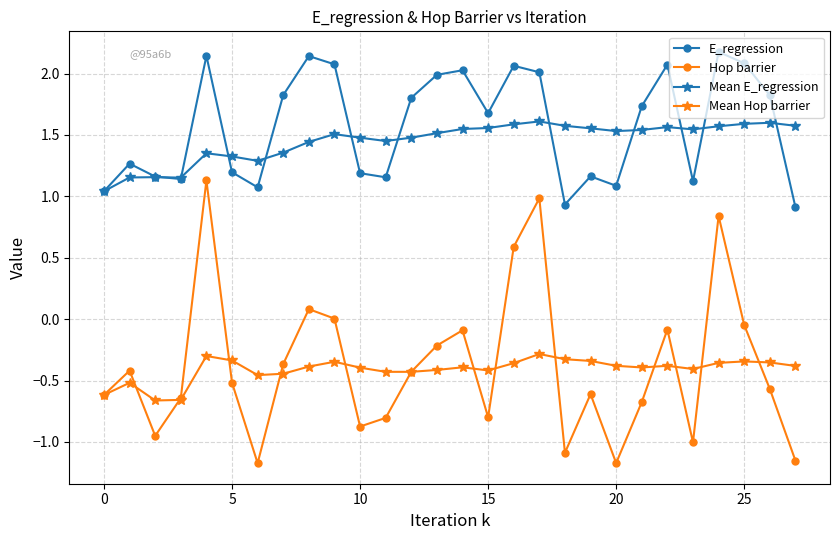

How many interior local valleys does the Hop barrier series have?

7